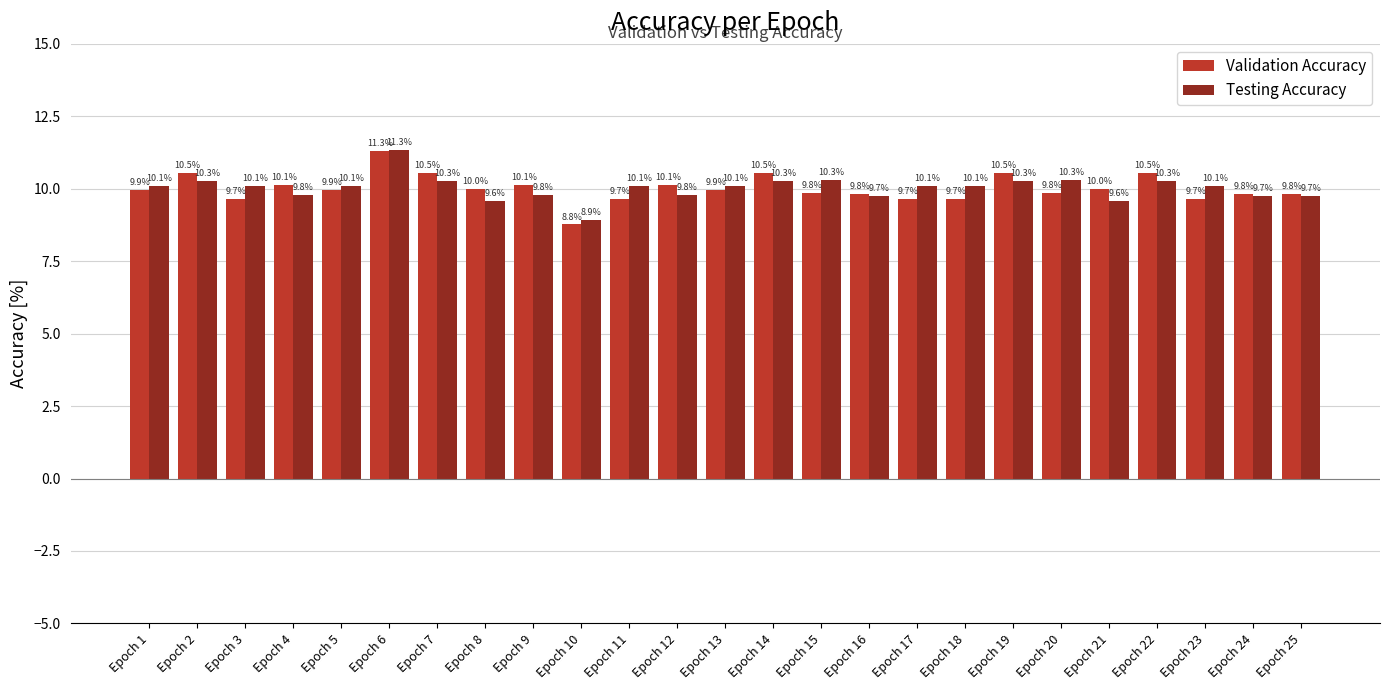

Which category has the lowest value in the Validation Accuracy series?

Epoch 10